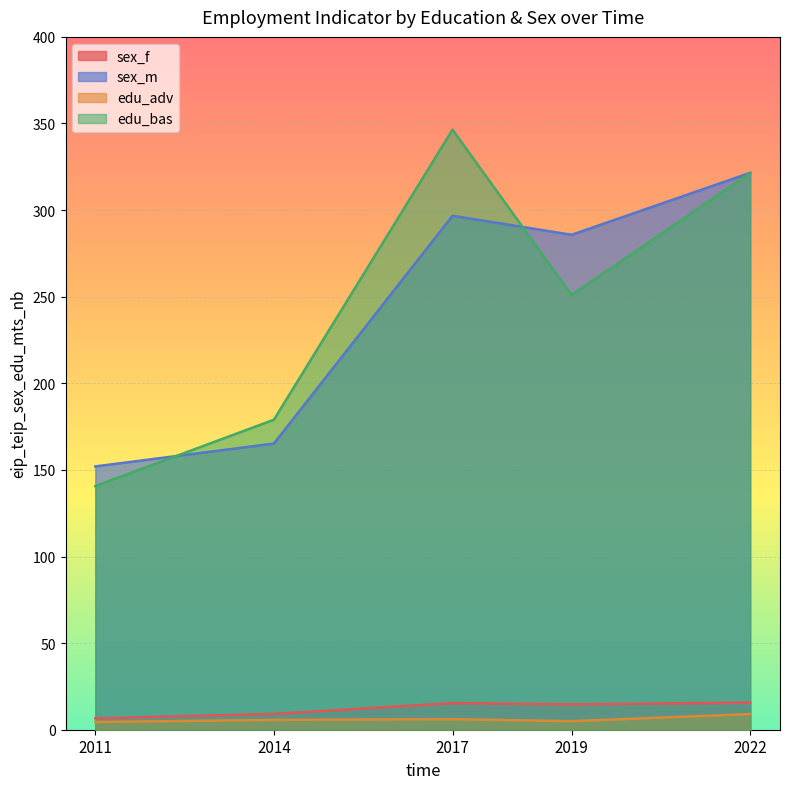

Does the chart display data point markers on the line(s)?

No